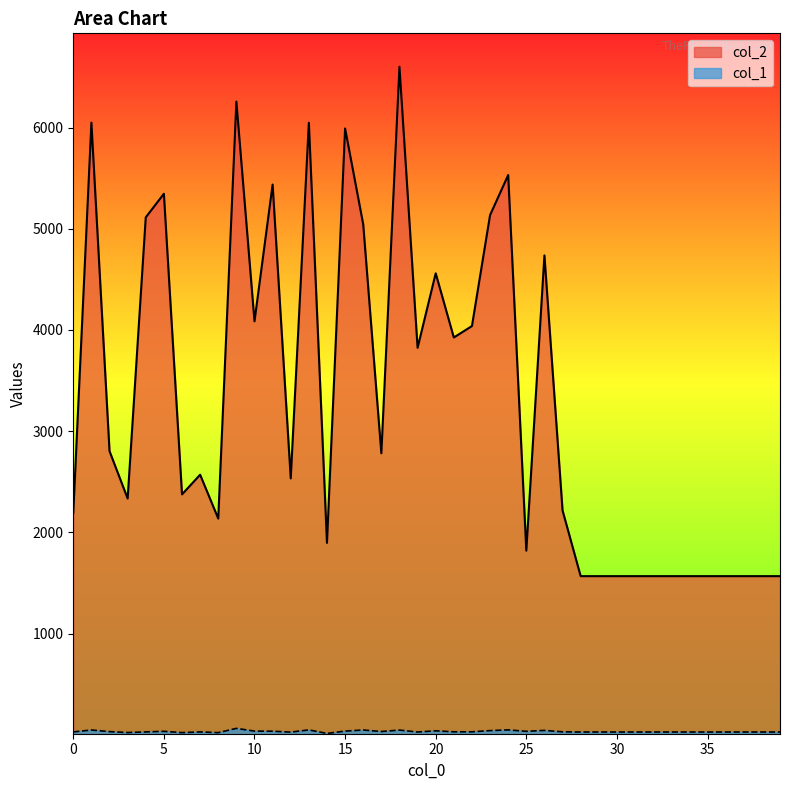

True or false: col_1 and col_2 intersect in this chart.

False